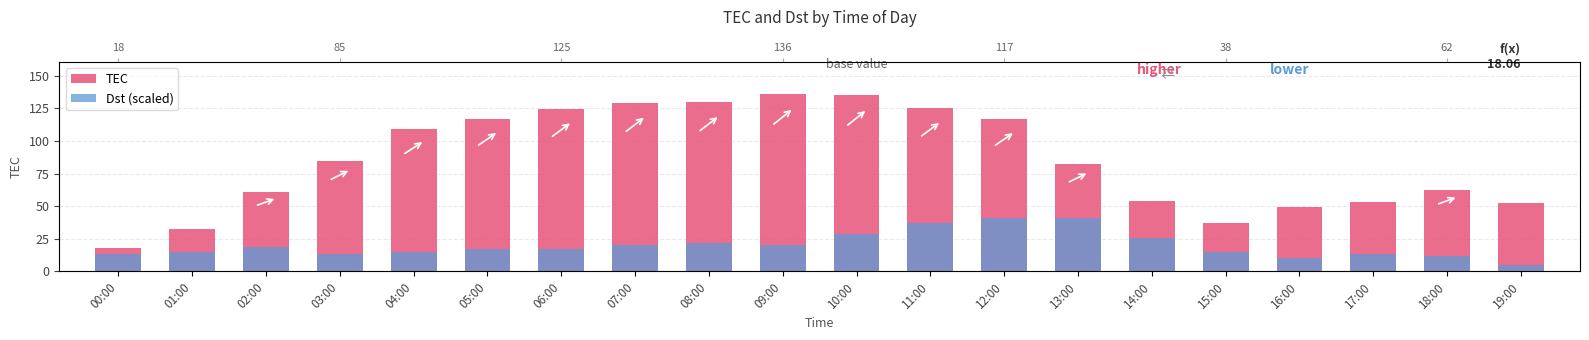

Where is TEC nearest to the value 77?

13:00